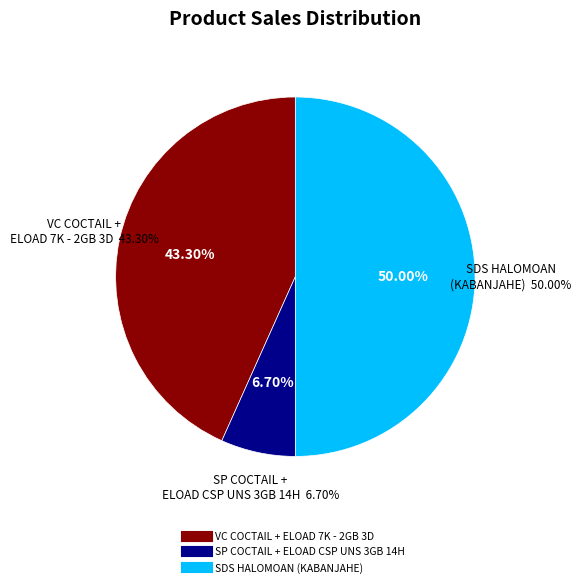

Count the number of slices in the pie.

3